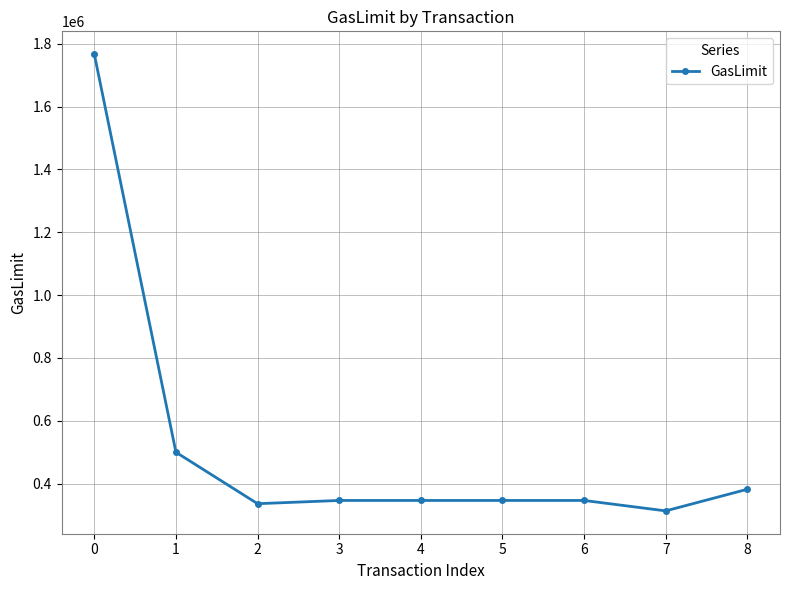

What is the greatest value displayed?

1766608